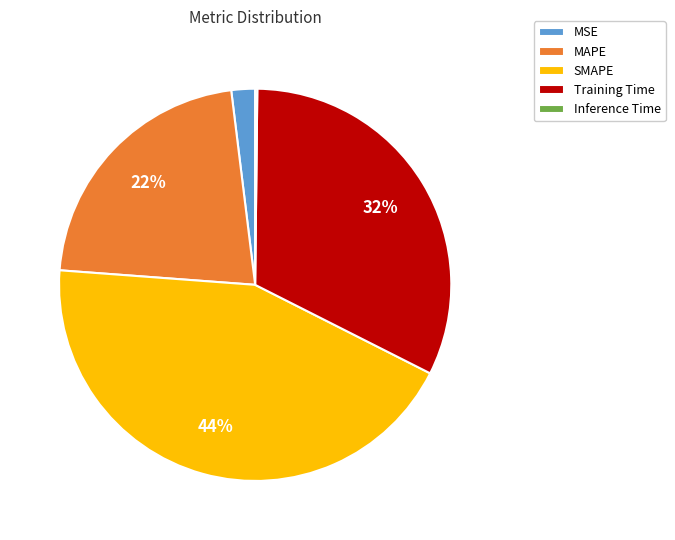

The MAPE slice represents 12% of the pie. True or false?

False